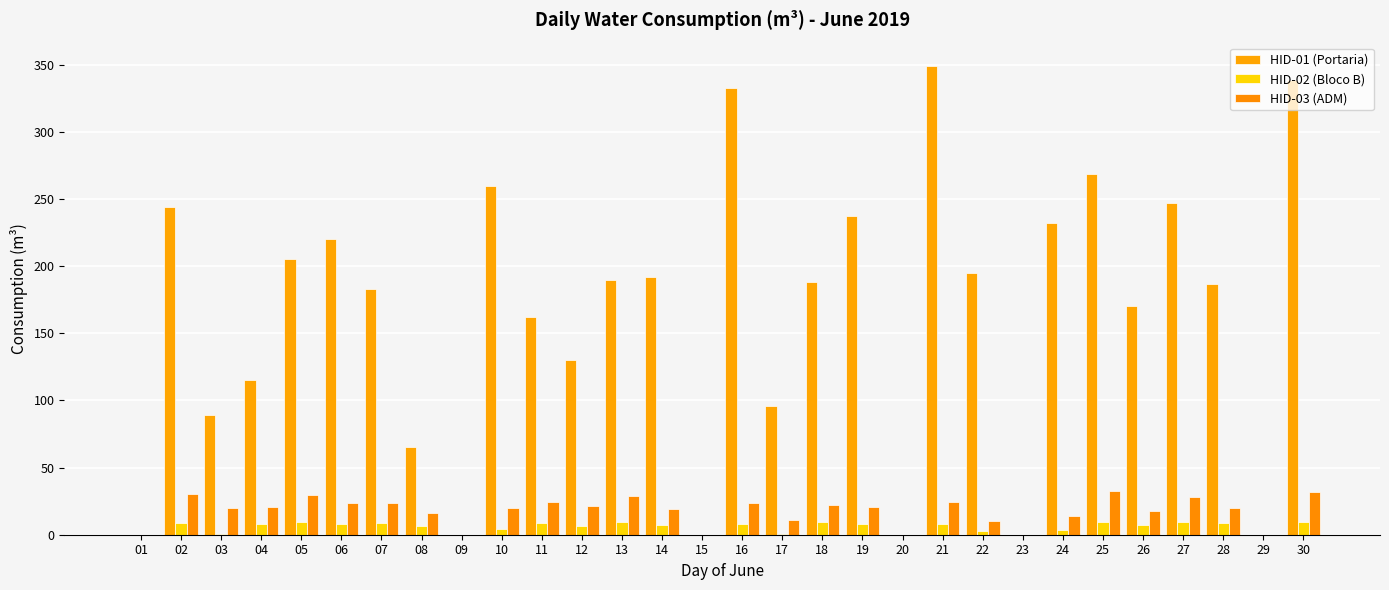

True or false: HID-01 (Portaria) has a value of 158.3 at 29.

False